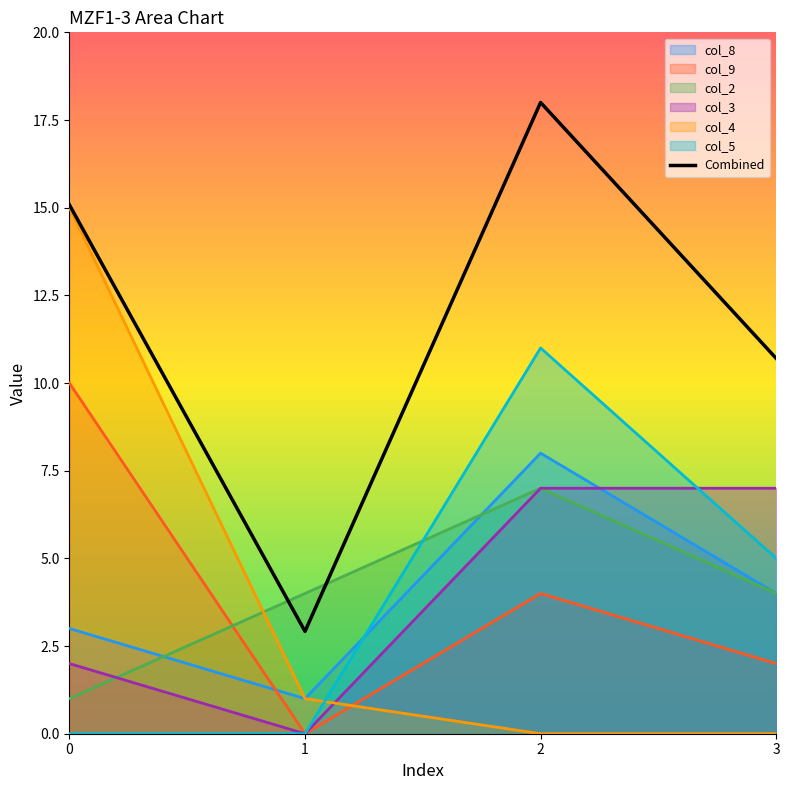

Reading left to right, list all the values displayed in this chart.

15.1	2.9	18.0	10.7